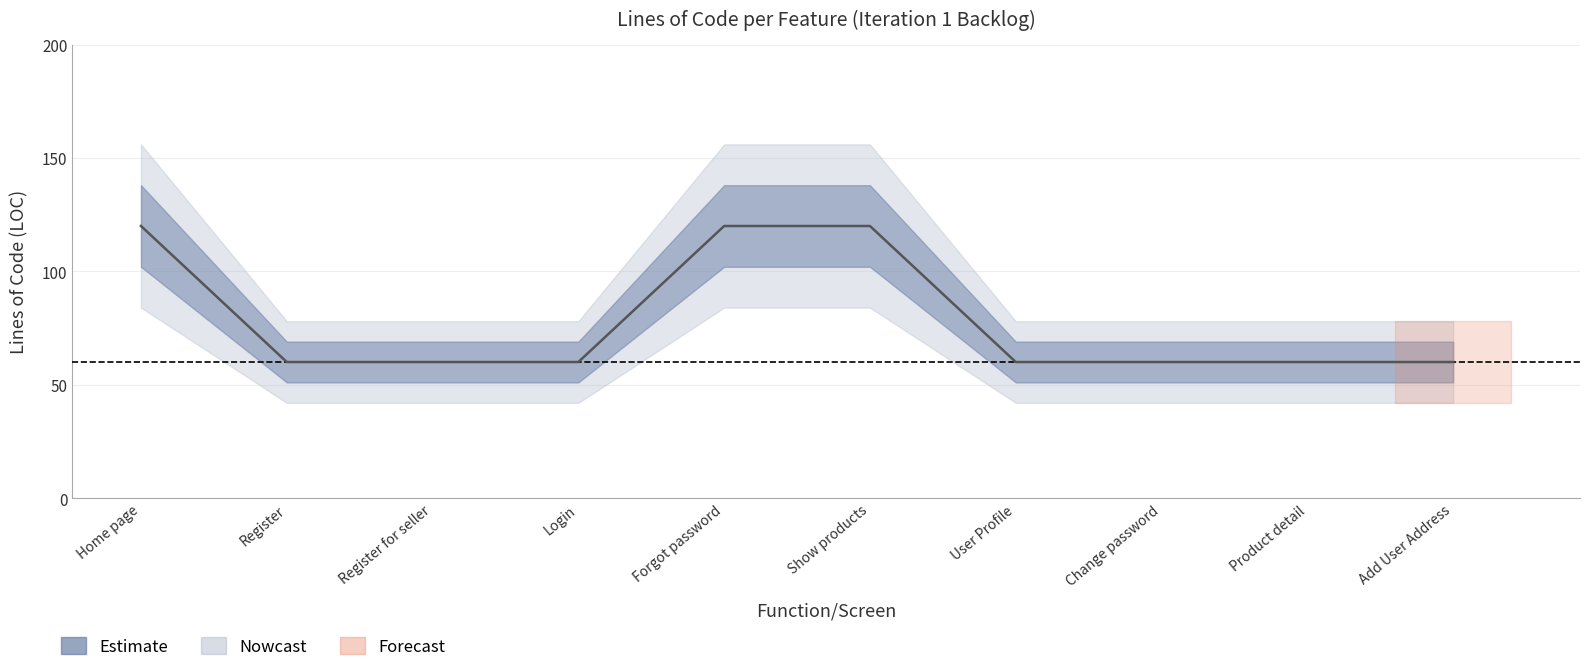

What is the sum of all values?

780